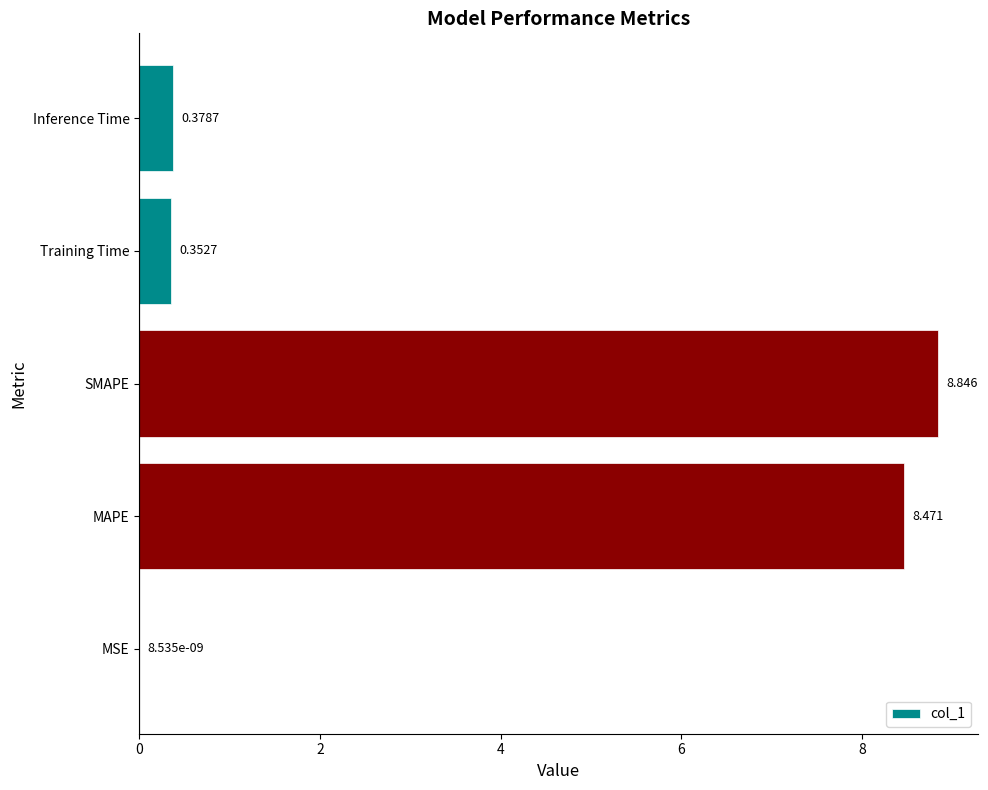

At which label is the value closest to 4?

Inference Time